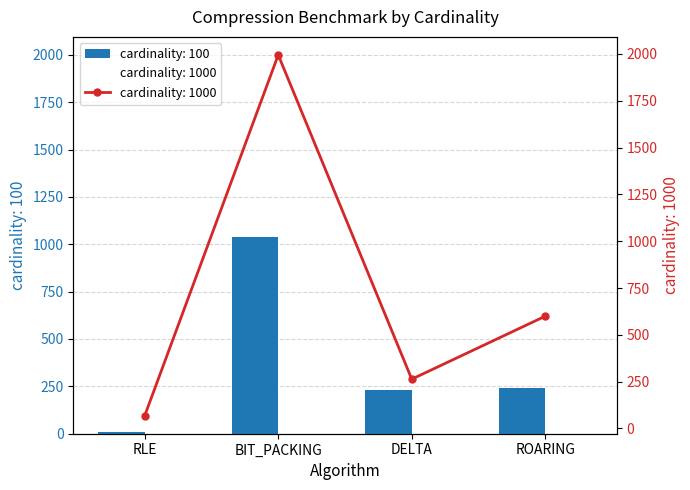

Reading right to left, what are all the values shown in this chart?

cardinality: 100: 239.3	228.8	1038.0	9.5
cardinality: 1000: 599.7	263.3	1994.6	68.3